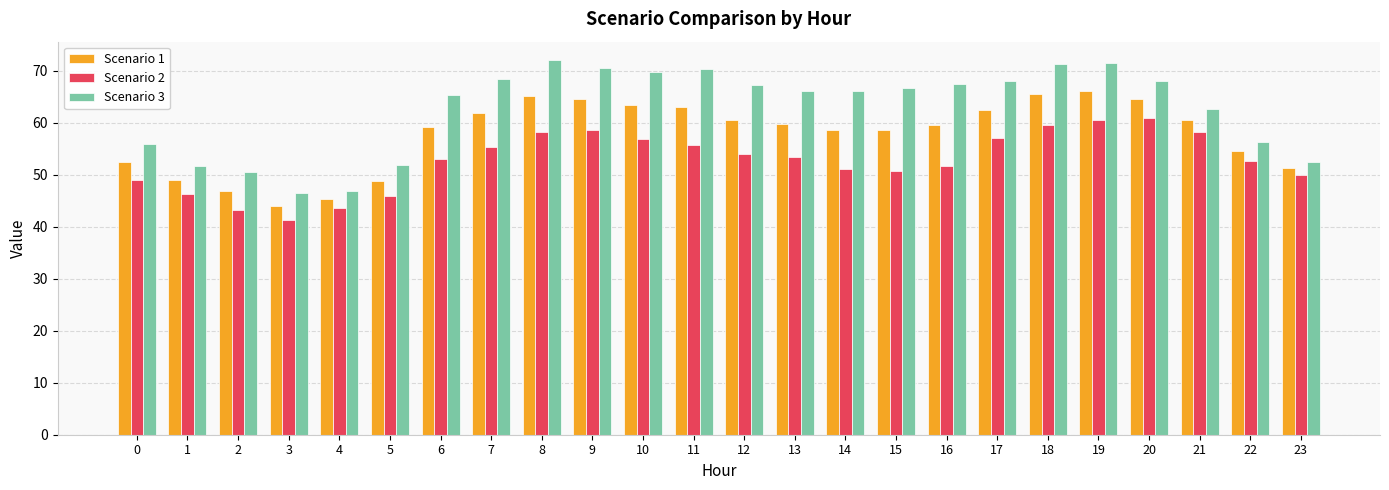

What are all the series names shown in the legend?

Scenario 1, Scenario 2, Scenario 3